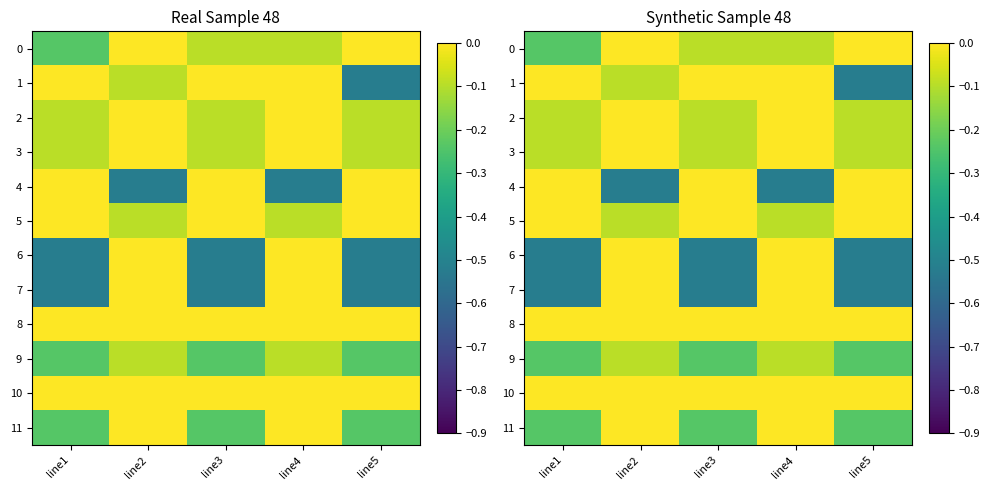

Is it true that 2 equals -0.1 at line1?

True